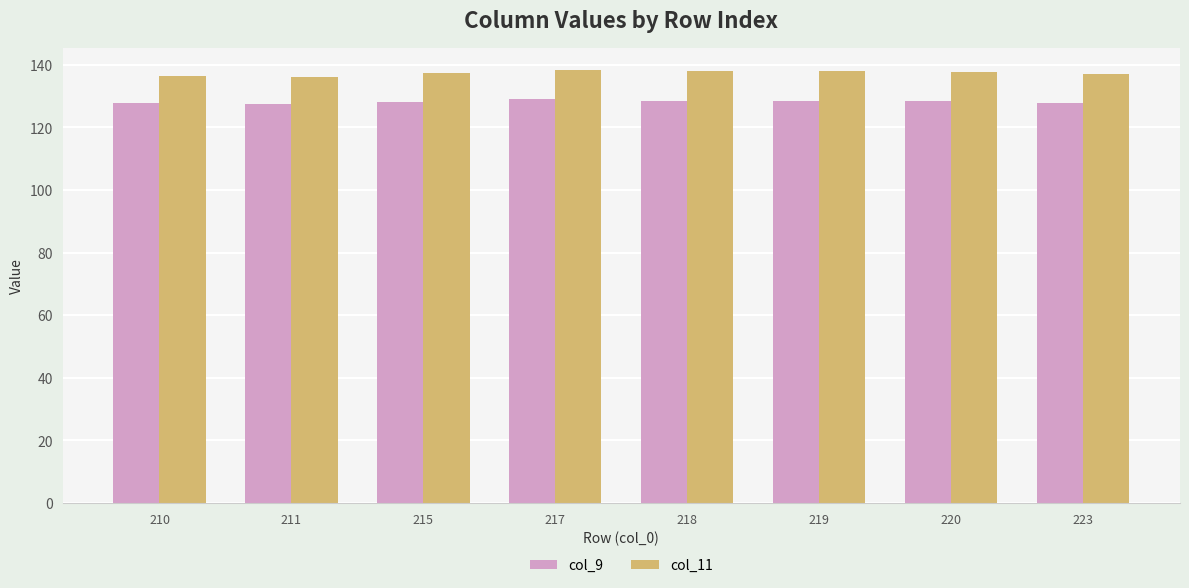

What is the difference between the col_11 values at 215 and 218?

0.6